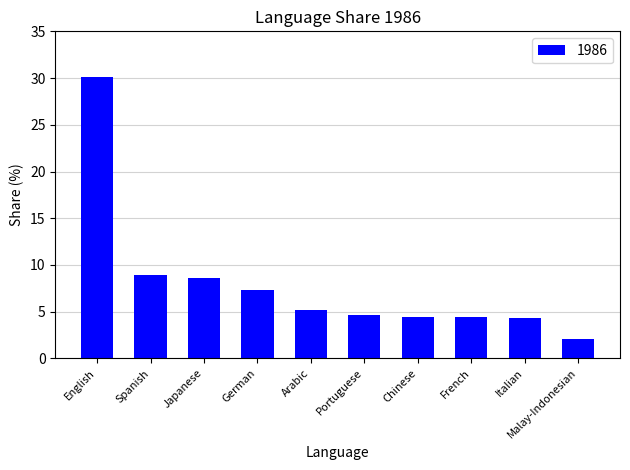

What value does the data have at French?

4.4